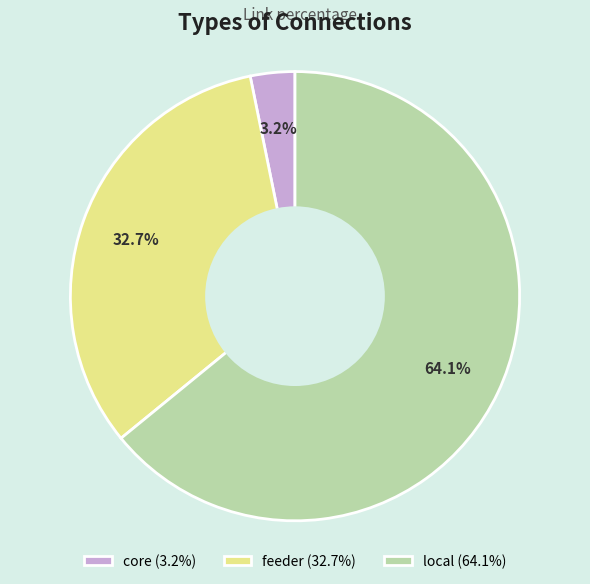

Is the sum of feeder and core greater than half?

No